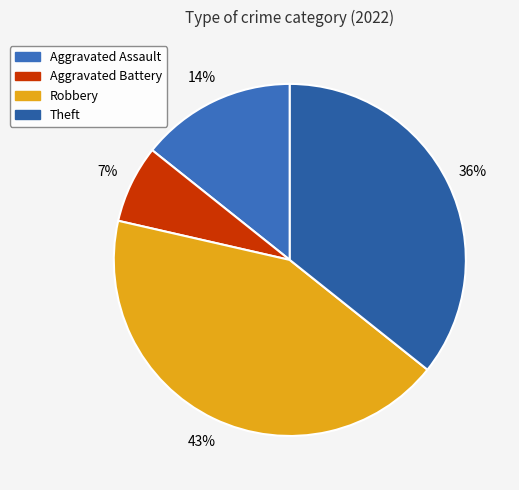

What percentage is the Theft slice, to the nearest percent?

36%